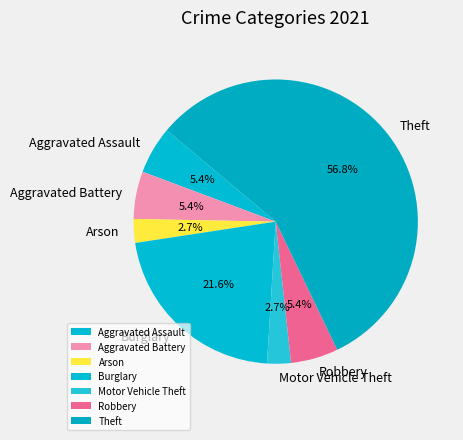

To the nearest percent, what is the average slice percentage?

14%